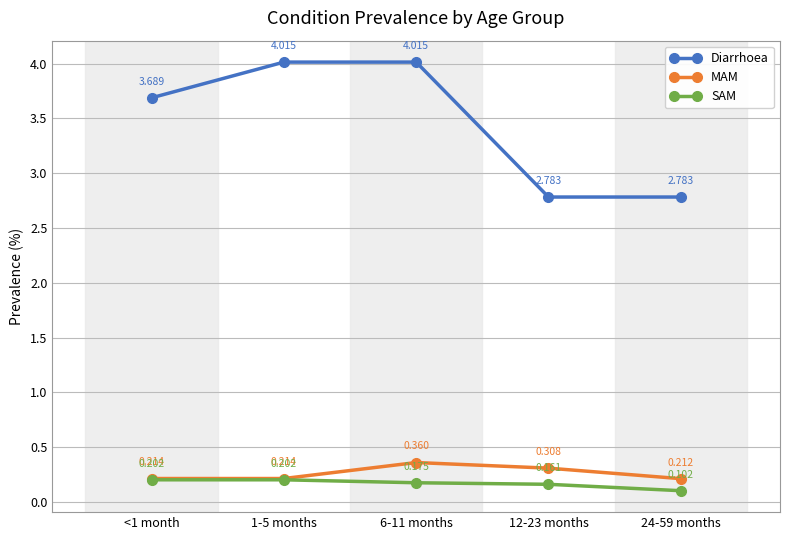

In MAM, how many points are higher than both neighbors (excluding endpoints)?

1